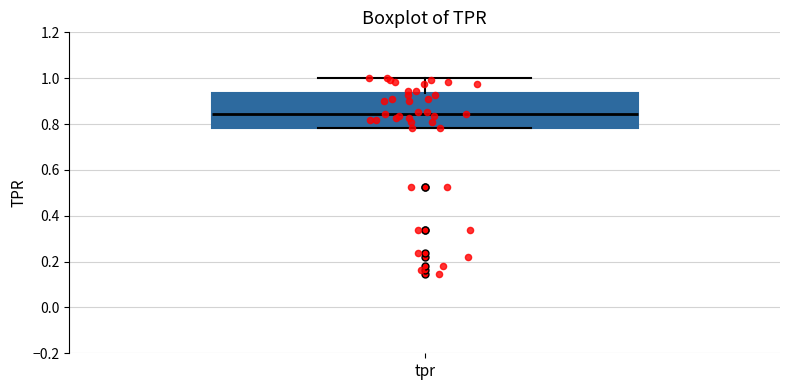

Where is the upper edge of the box for tpr on the y-axis? The values are not printed on the chart, so give them approximately, as read against the axis.

0.94